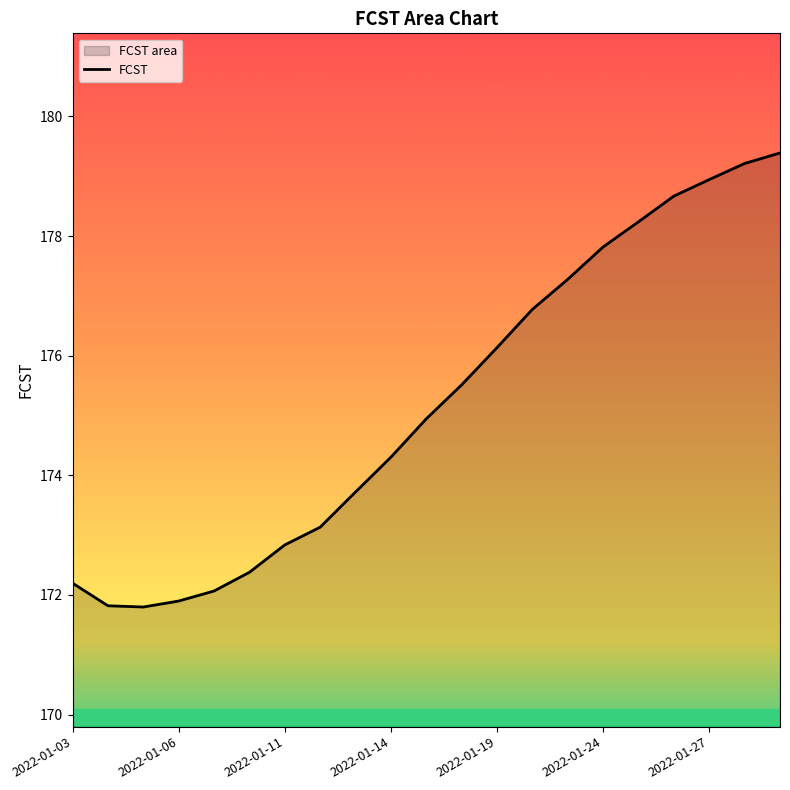

What is the minimum value shown in the chart?

171.8